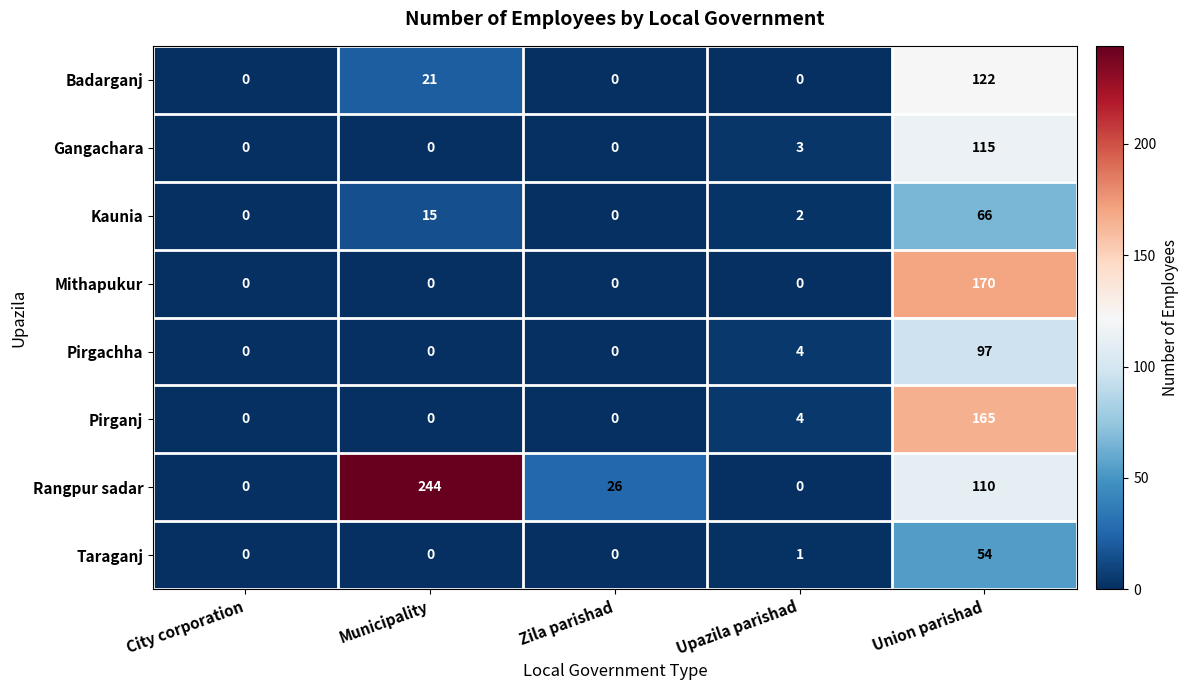

What is the sum of the Kaunia values at Municipality and Upazila parishad?

17